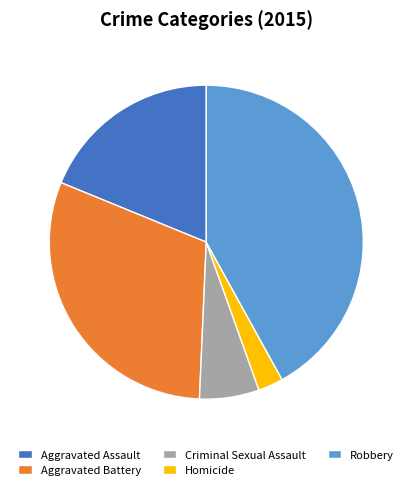

Rank the categories by value from highest to lowest.

Robbery, Aggravated Battery, Aggravated Assault, Criminal Sexual Assault, Homicide